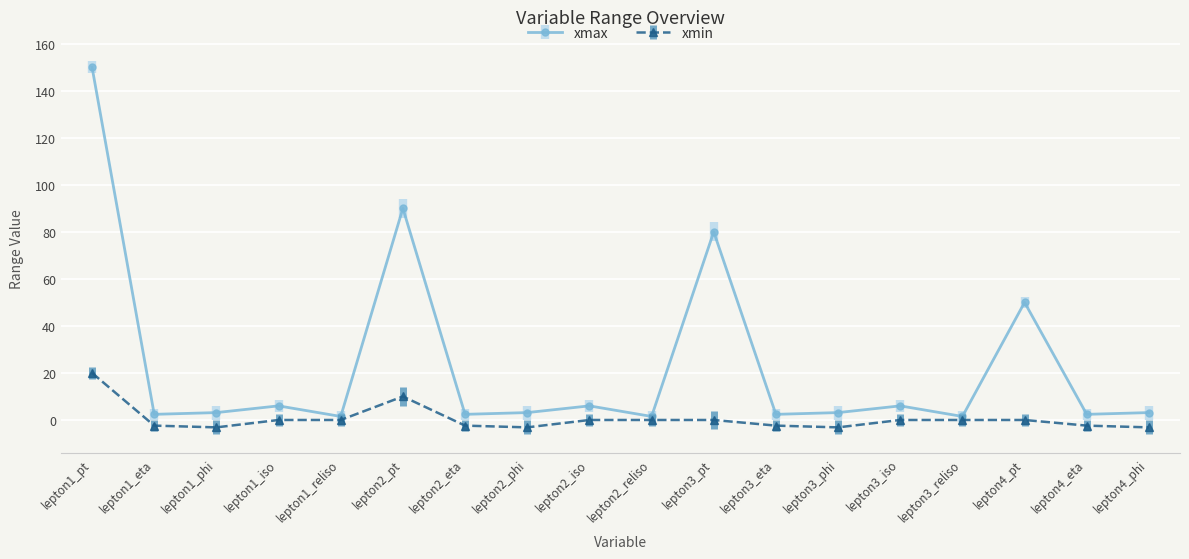

True or false: xmax and xmin intersect in this chart.

False